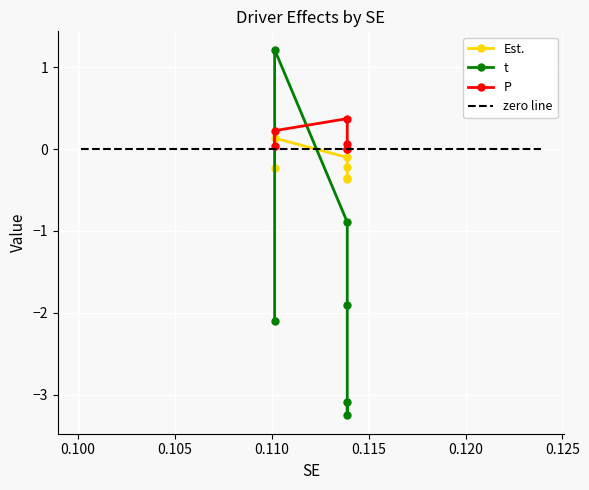

The Est. series shows -0.4 at untrt prairie dog. True or false?

True